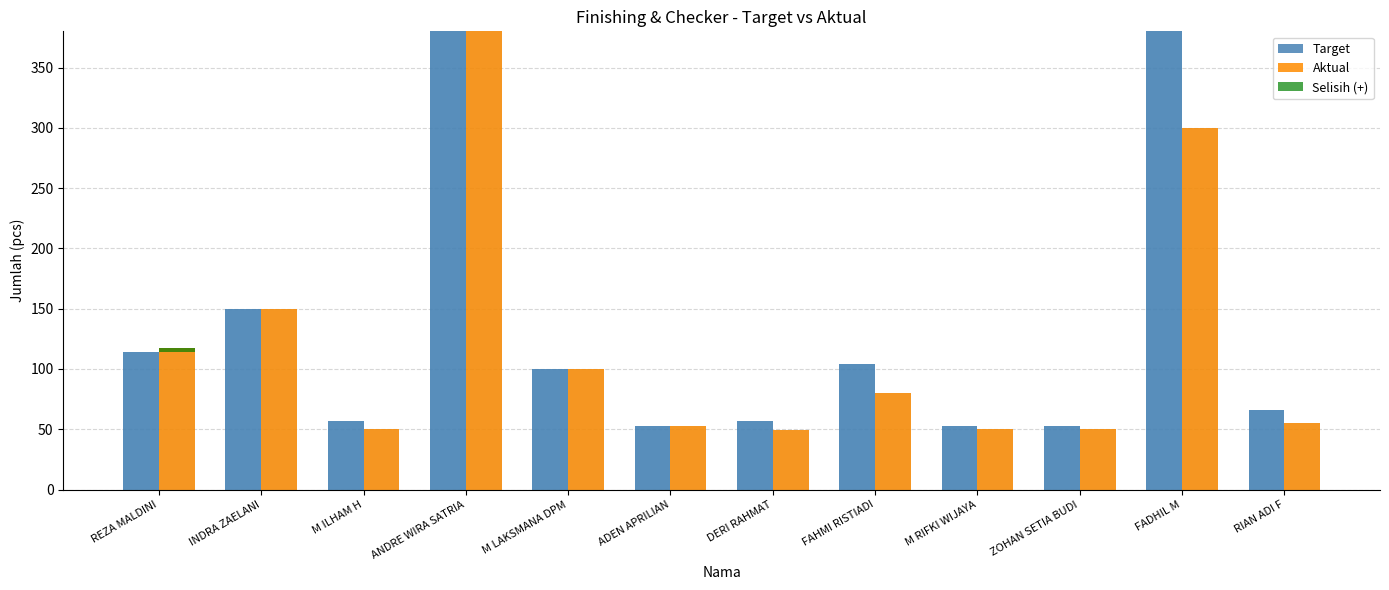

What is the highest value of the Target series?

380